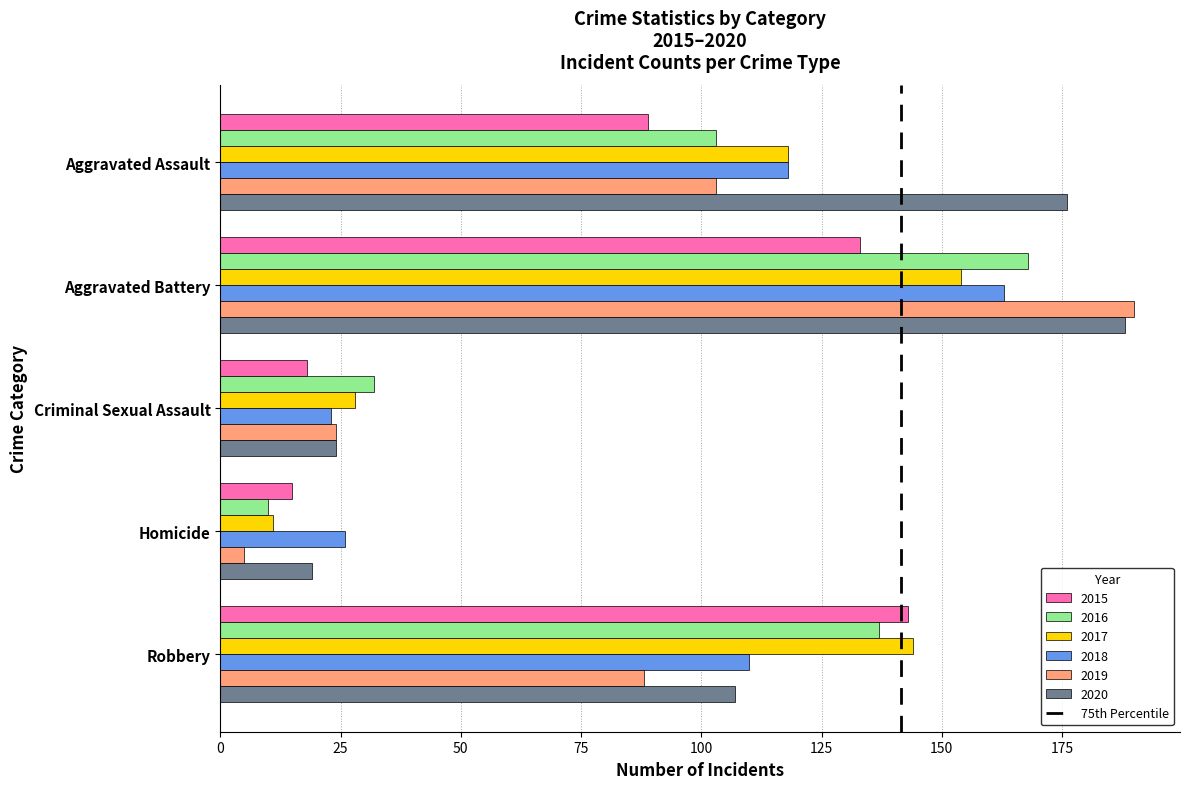

What is the total value across all series at Aggravated Assault?

707